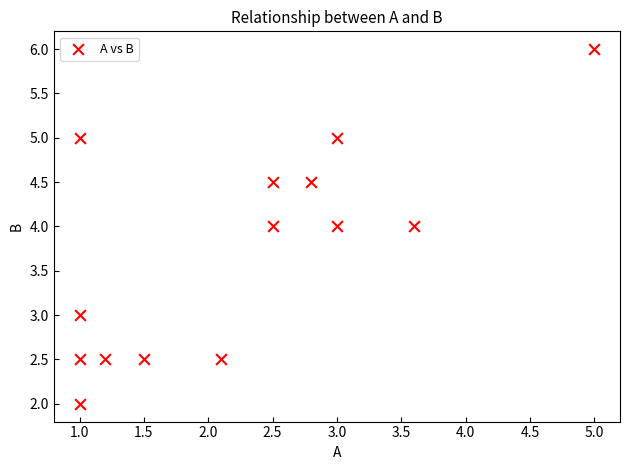

What is the range of Y values (max minus min)?

4.0